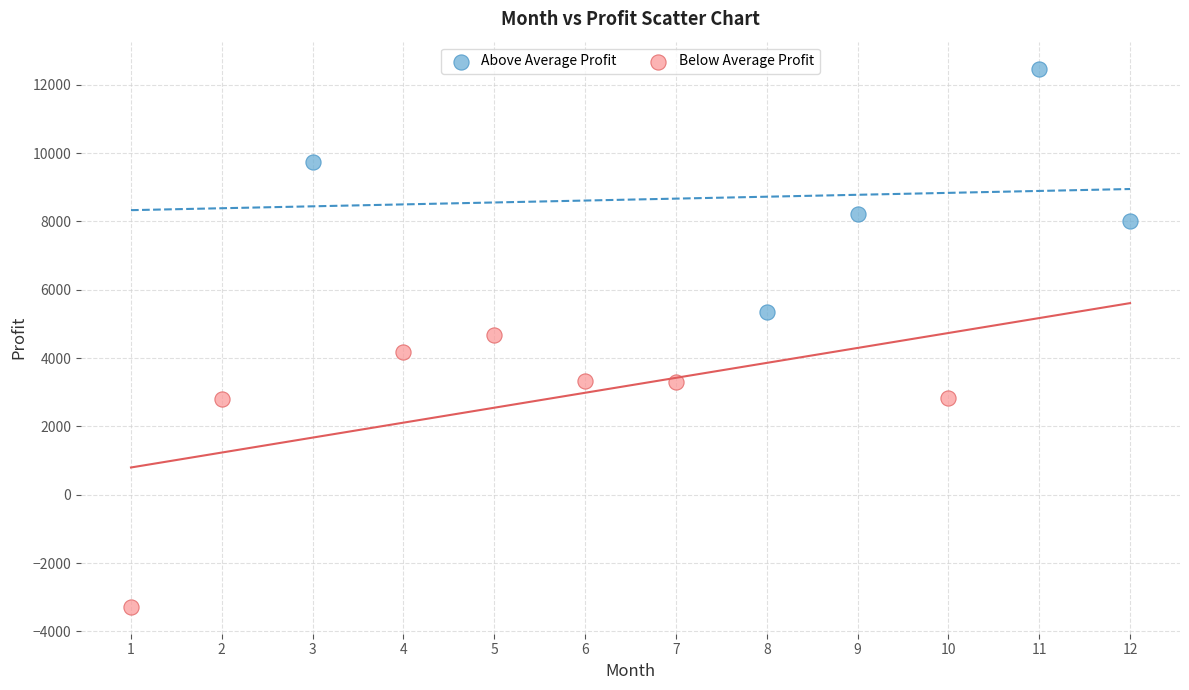

Which series reaches the minimum Y coordinate?

Below Average Profit